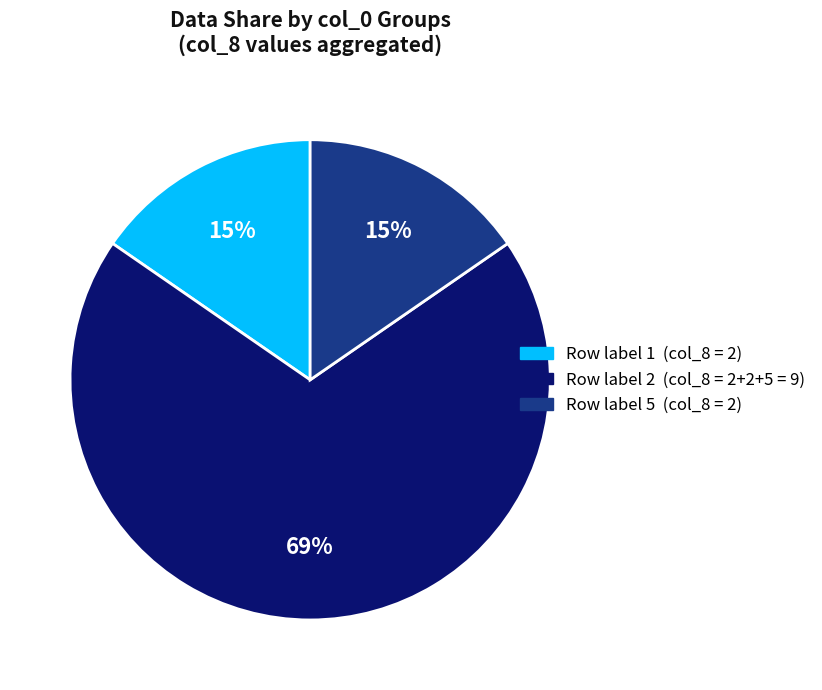

To the nearest percent, what is the average slice percentage?

33%